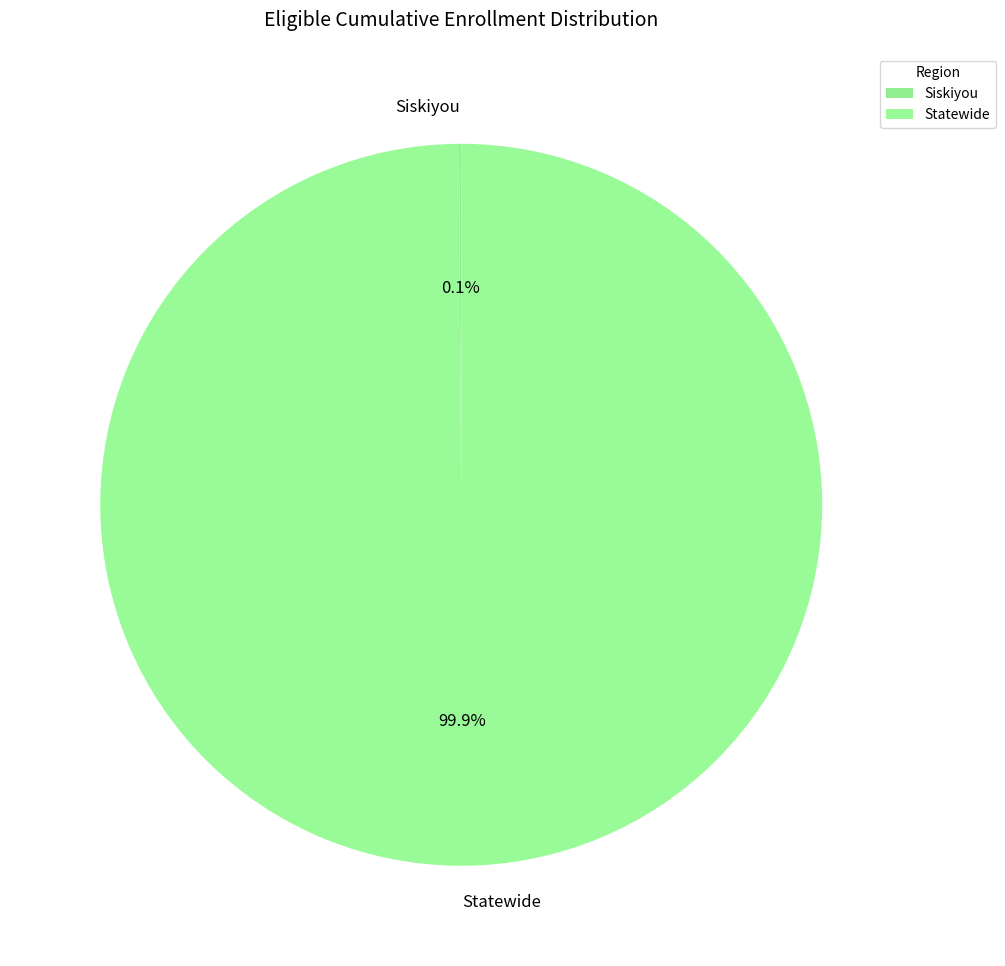

What is the majority slice?

Statewide